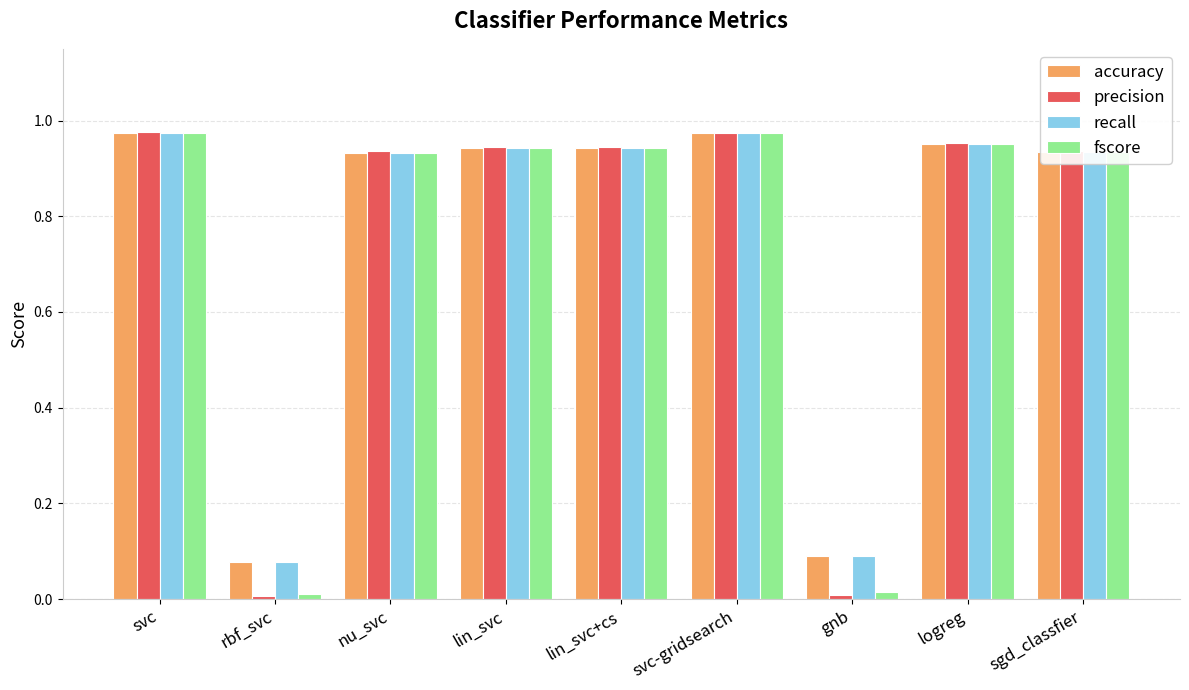

What is the sum of the fscore values at sgd_classfier and svc?

1.9